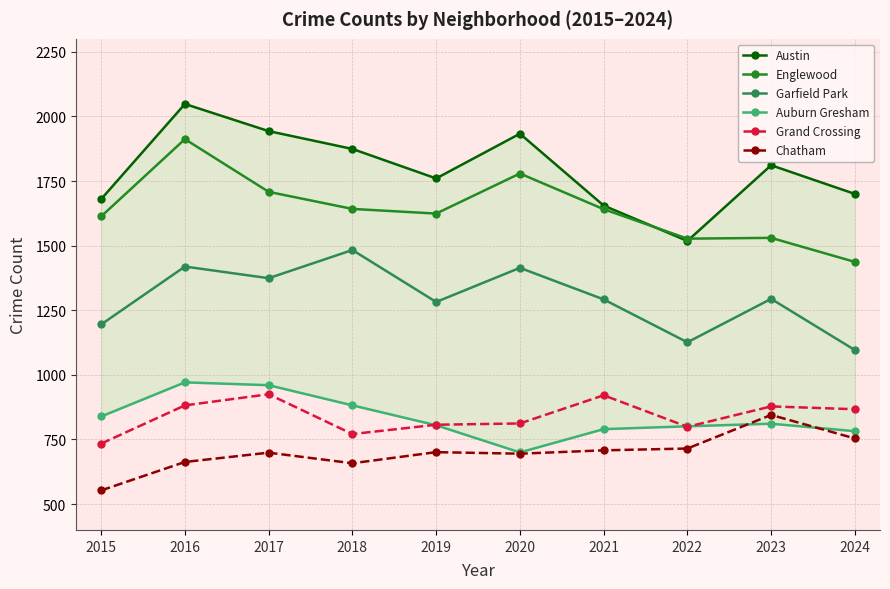

Reading left to right, extract all data points from this chart.

Austin: 1680	2048	1943	1874	1760	1933	1655	1518	1811	1700
Englewood: 1613	1912	1708	1642	1624	1779	1641	1527	1530	1437
Garfield Park: 1195	1419	1374	1483	1282	1414	1292	1126	1294	1096
Auburn Gresham: 839	971	960	882	805	700	790	801	811	782
Grand Crossing: 734	882	925	771	807	812	921	799	878	867
Chatham: 553	663	699	658	701	695	708	715	845	754